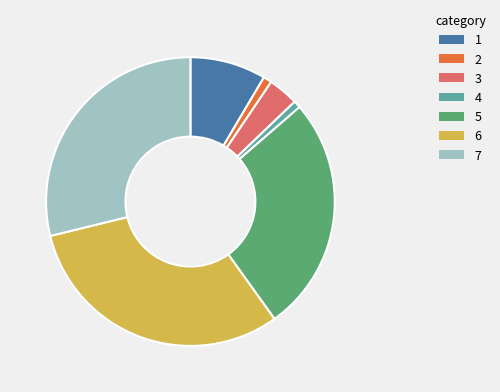

Does any single category account for the majority?

No